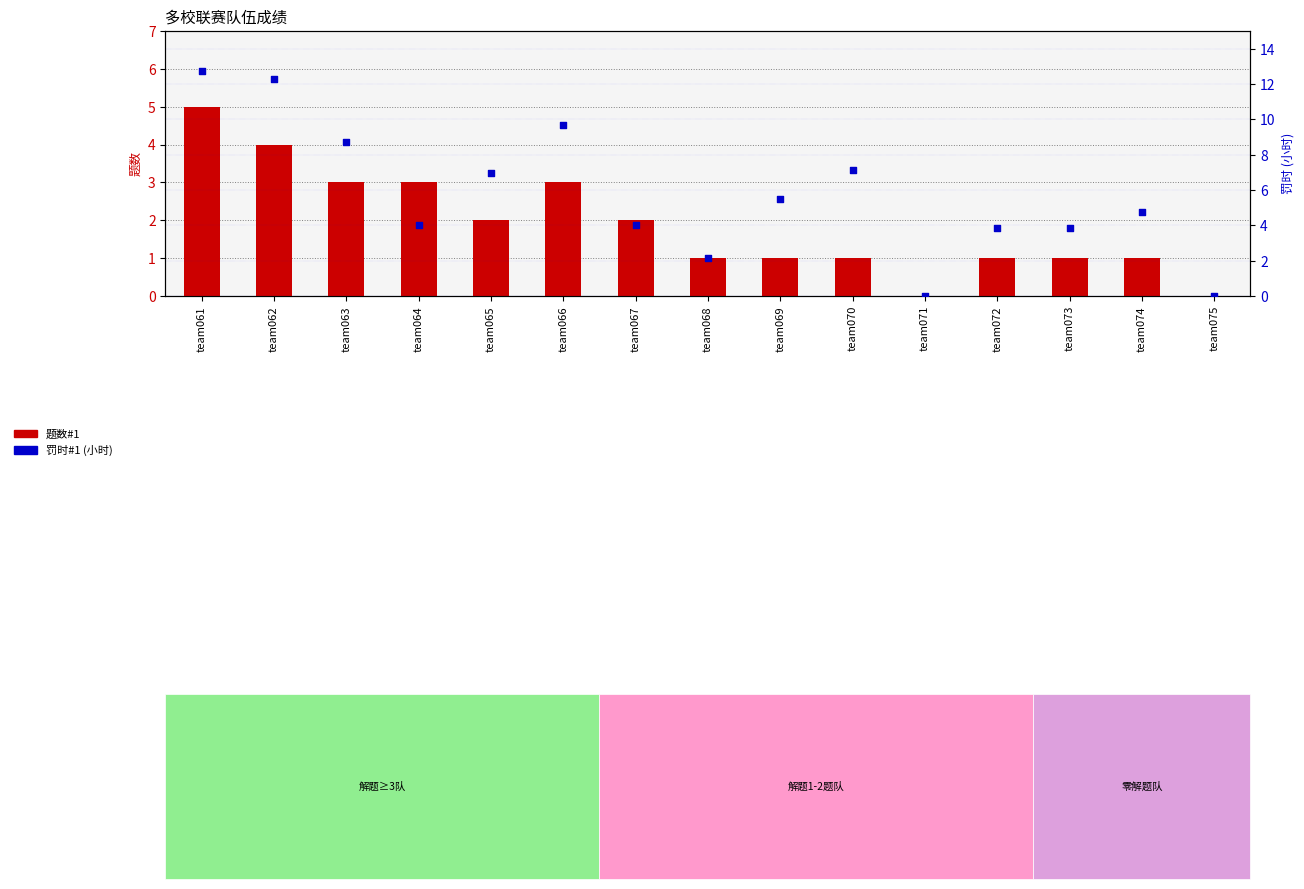

Which series has the widest spread of Y values?

罚时#1 (小时)